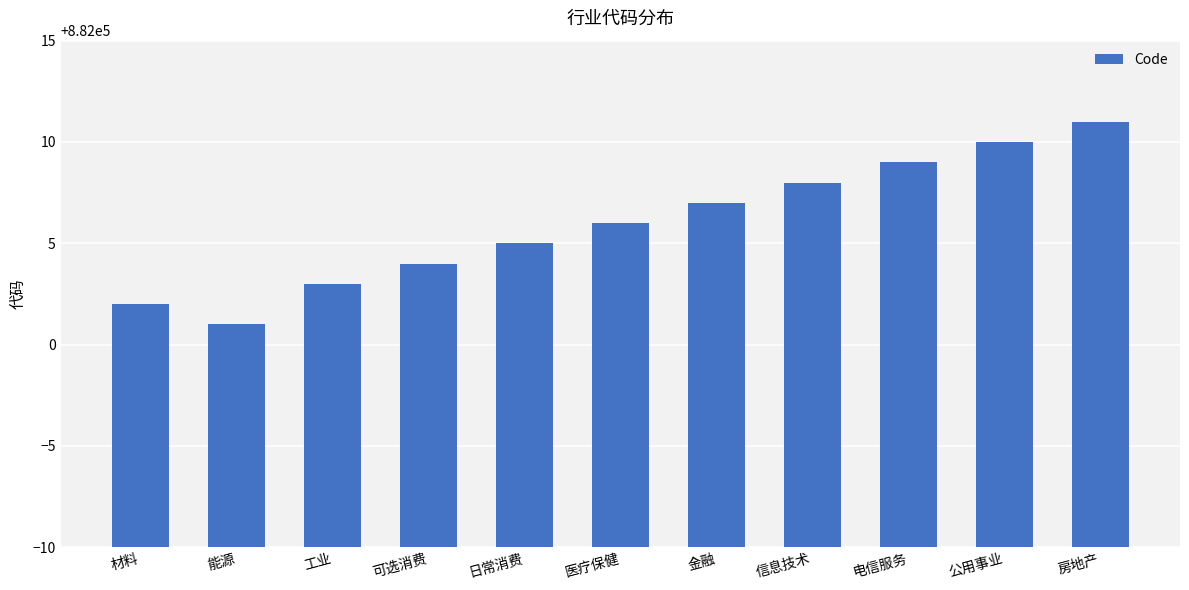

How many data points are less than 882006?

5